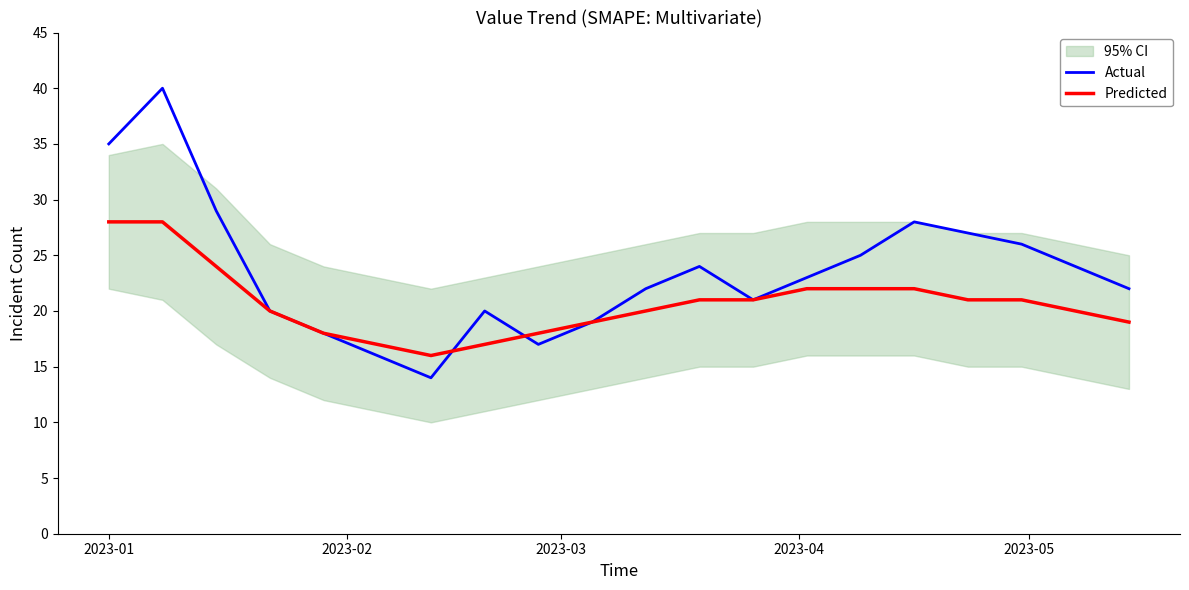

What is the highest value of the Predicted series?

28